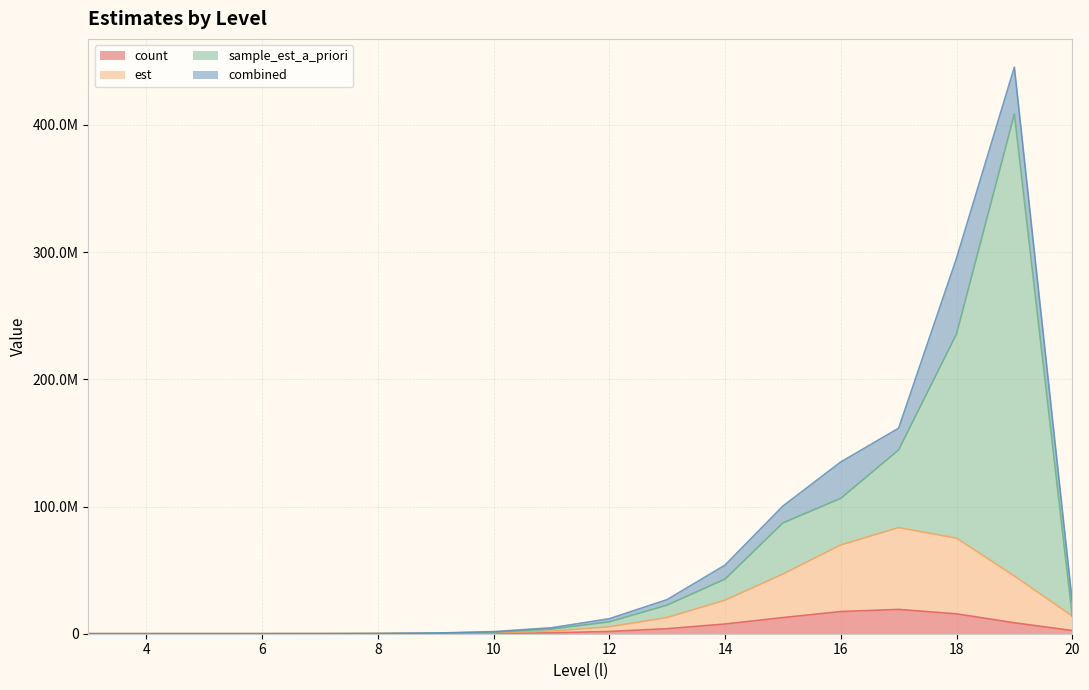

What is the difference between the est values at 20 and 9?

13674931.5